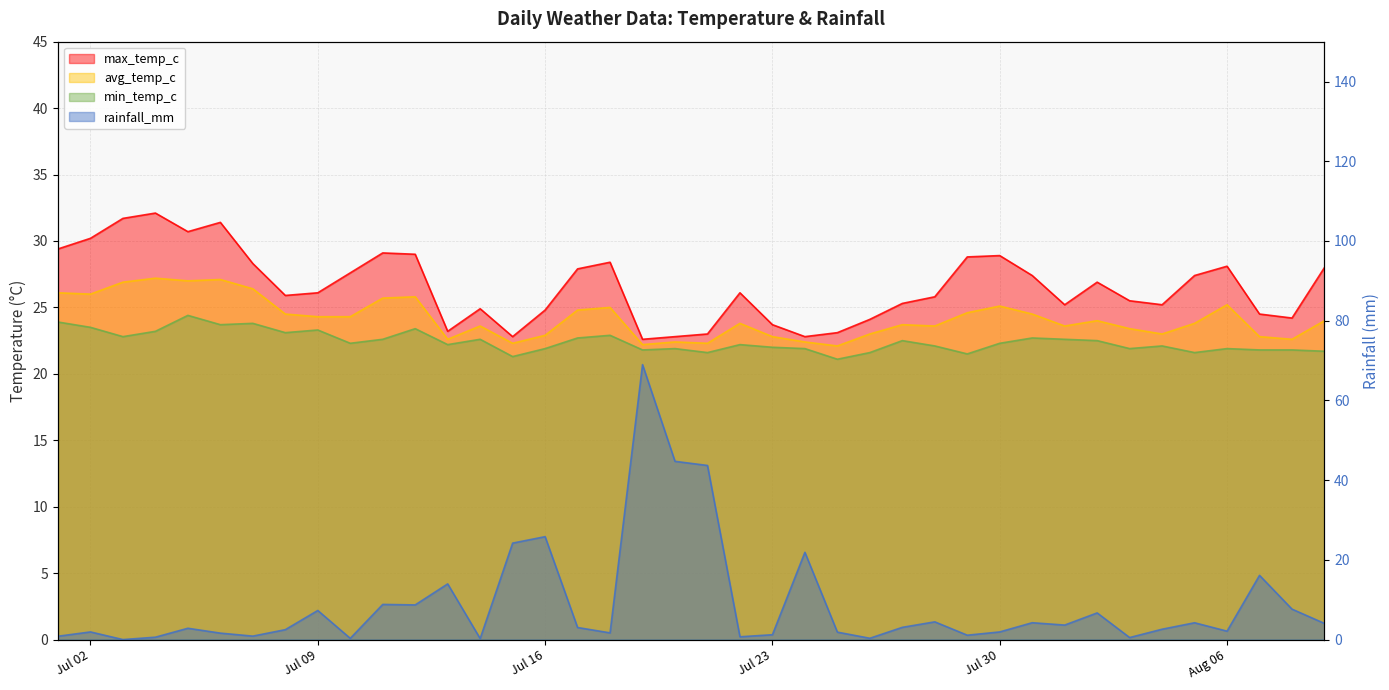

How many lines are shown in the chart?

4